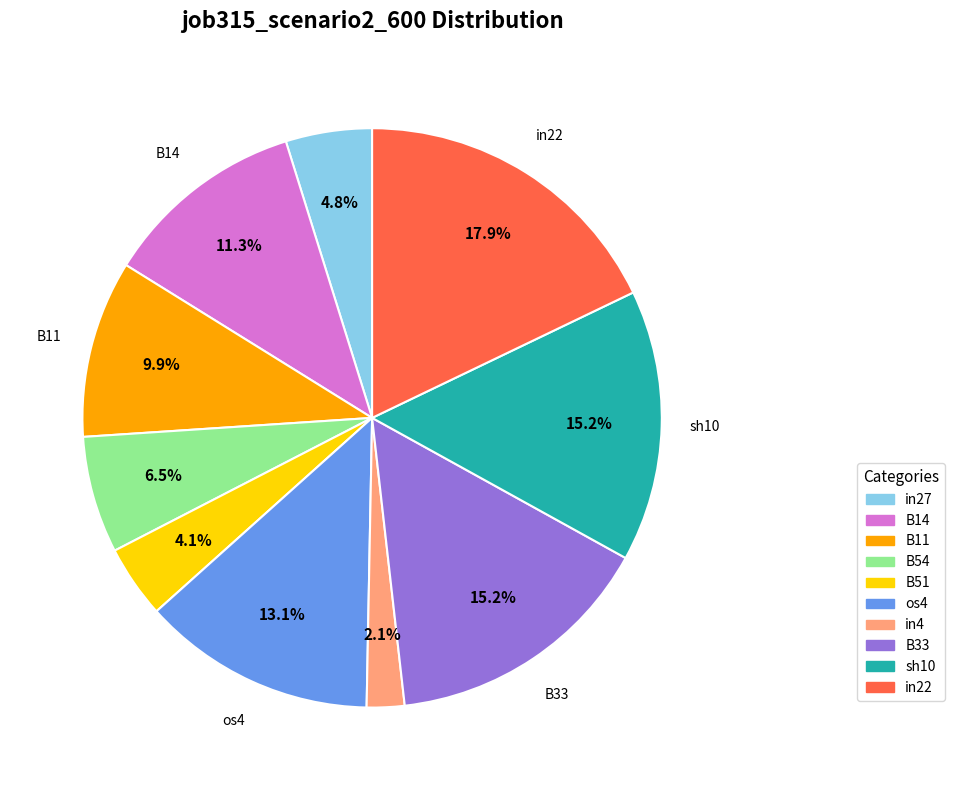

What is the largest slice in the pie chart?

in22